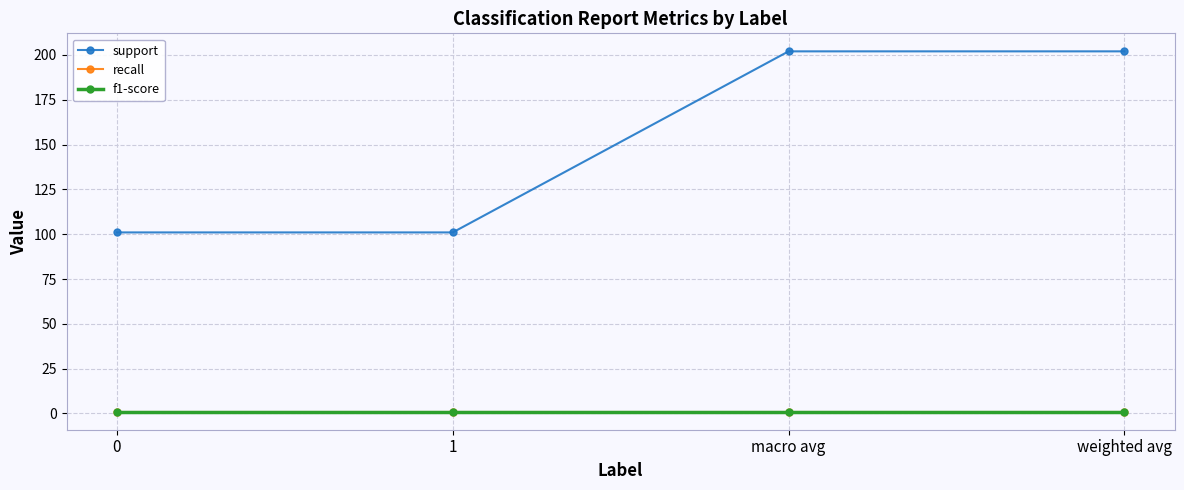

What position from the right is 1?

3